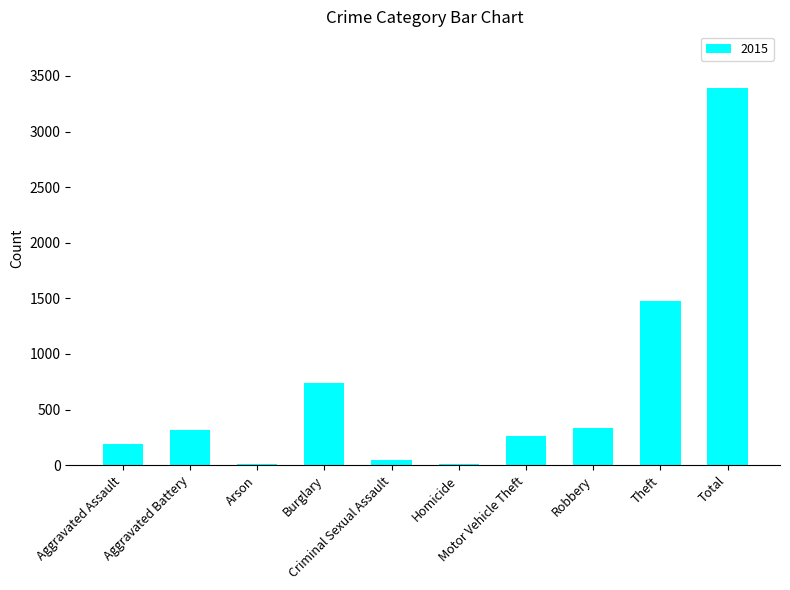

What is the sum of all values?

6784